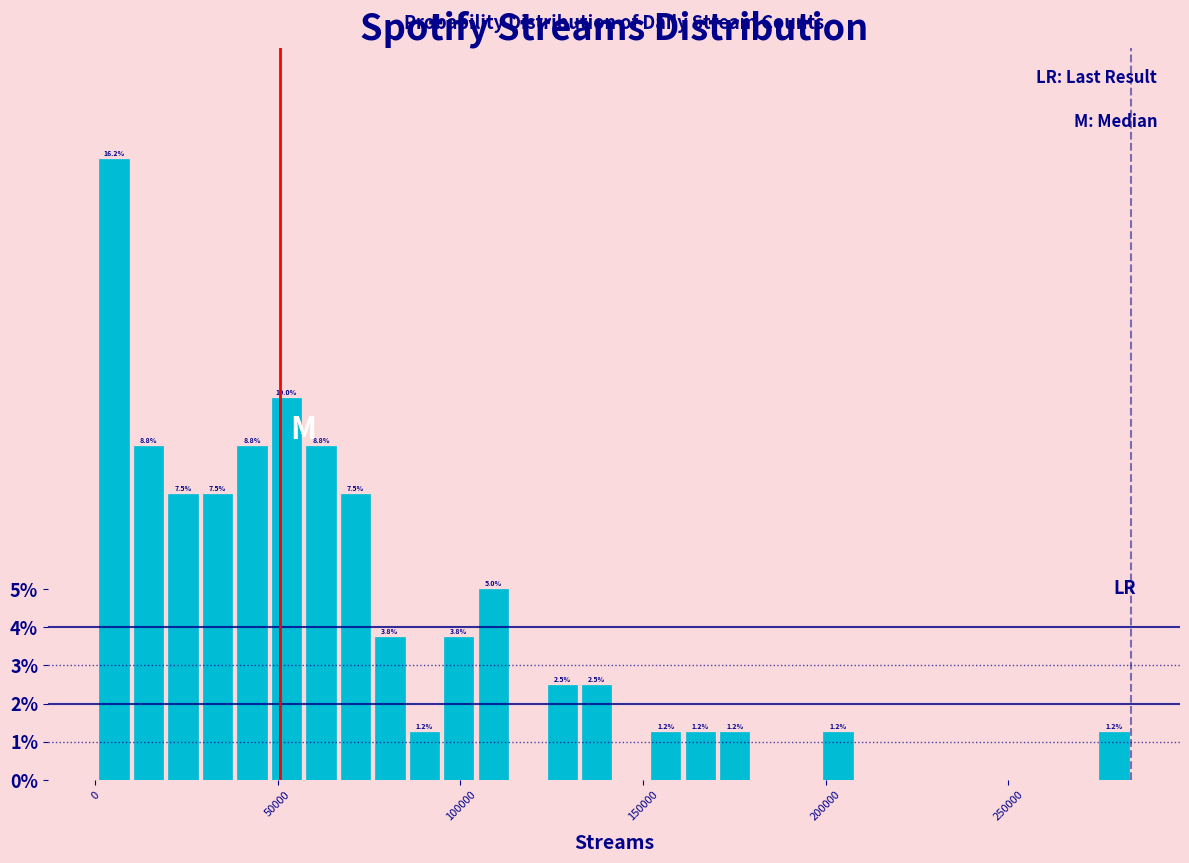

Around what value on the x-axis is the tallest bar? Give the approximate position of its centre, as read against the axis.

5000